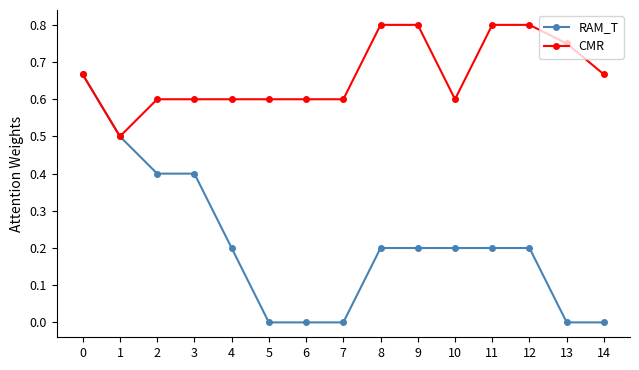

Between 2 and 6, which series saw the biggest shift?

RAM_T